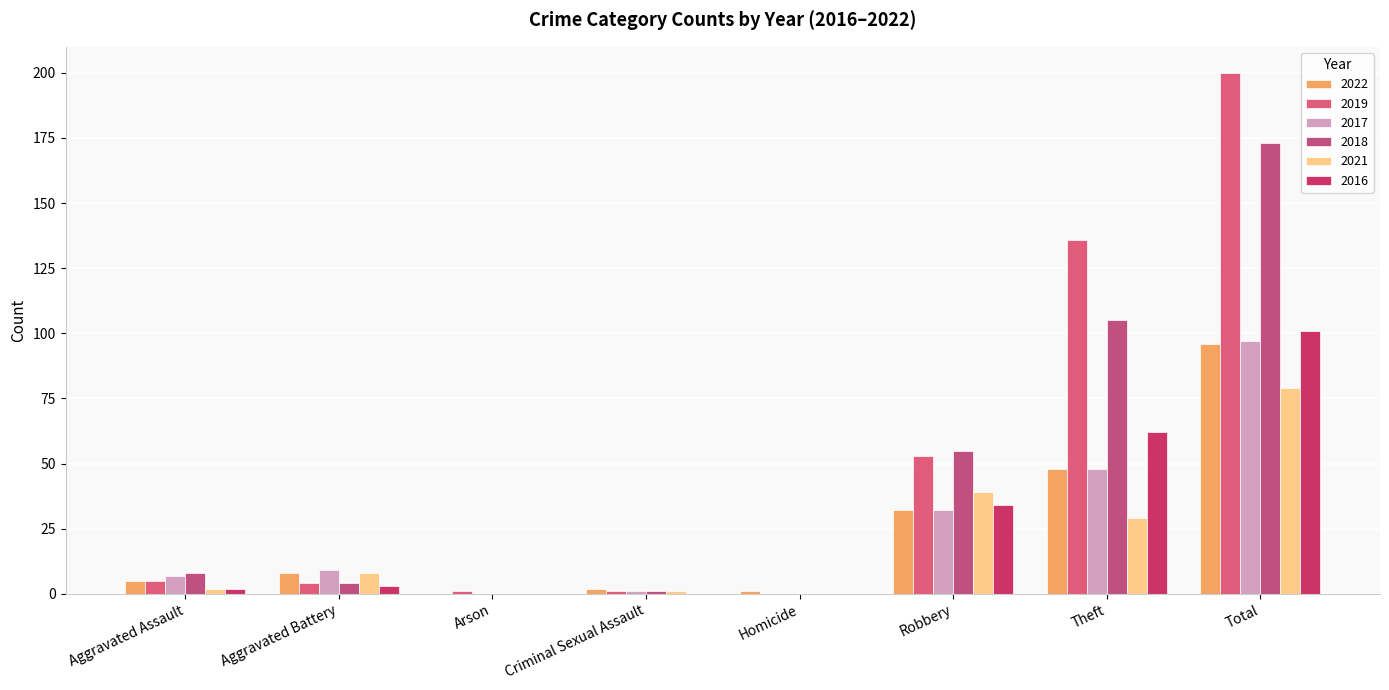

What is the difference between the maximum and second lowest values in the 2021 series?

79